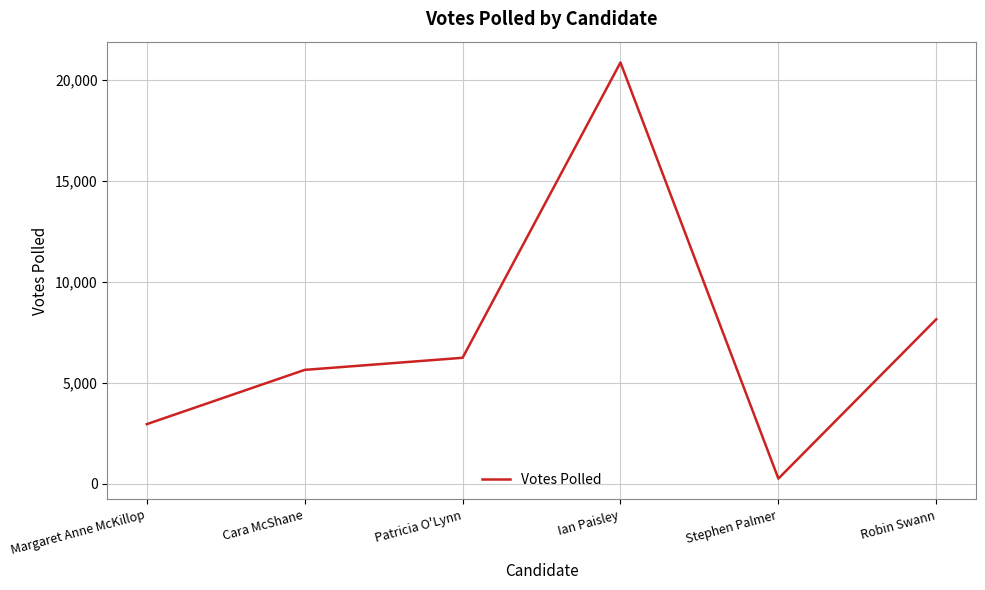

Count the number of categories in the chart.

6